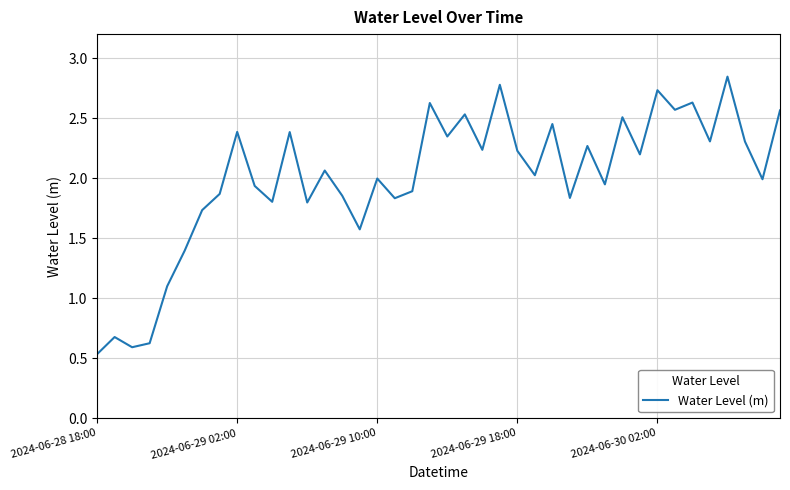

What is the value of the 25th point from the left?

2.2